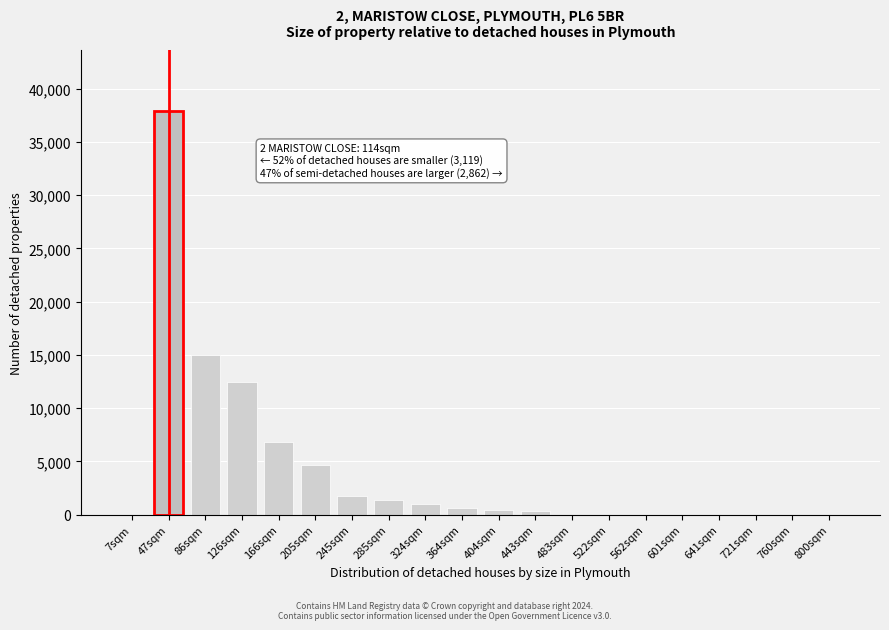

What is the change in value from 47sqm to 562sqm?

-37928